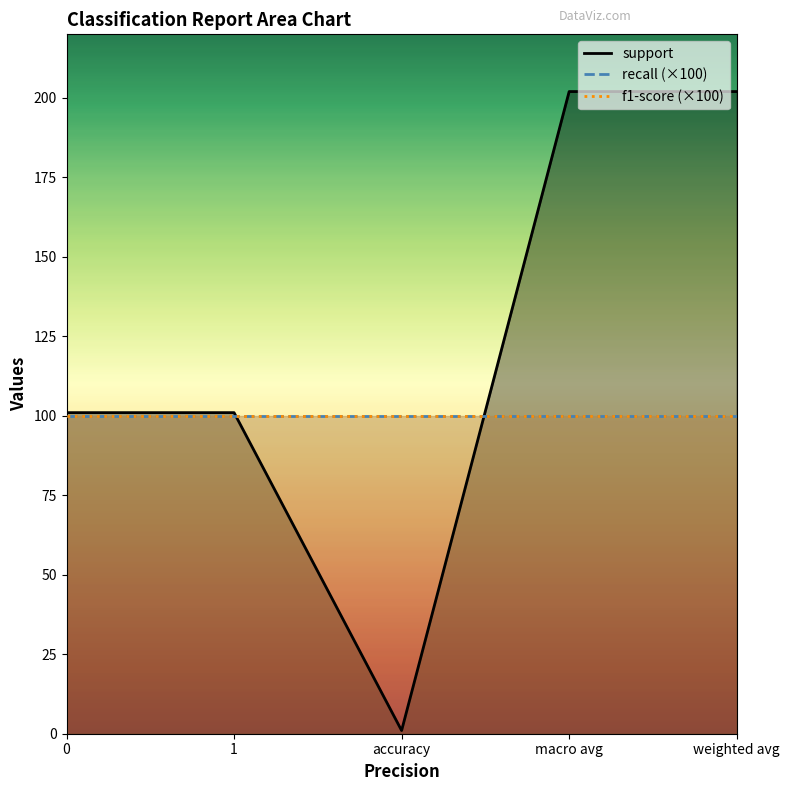

Reading left to right, list all the values displayed in this chart.

support: 0=101	1=101	accuracy=1	macro avg=202	weighted avg=202
recall: 0=1	1=1	accuracy=1	macro avg=1	weighted avg=1
f1-score: 0=1	1=1	accuracy=1	macro avg=1	weighted avg=1